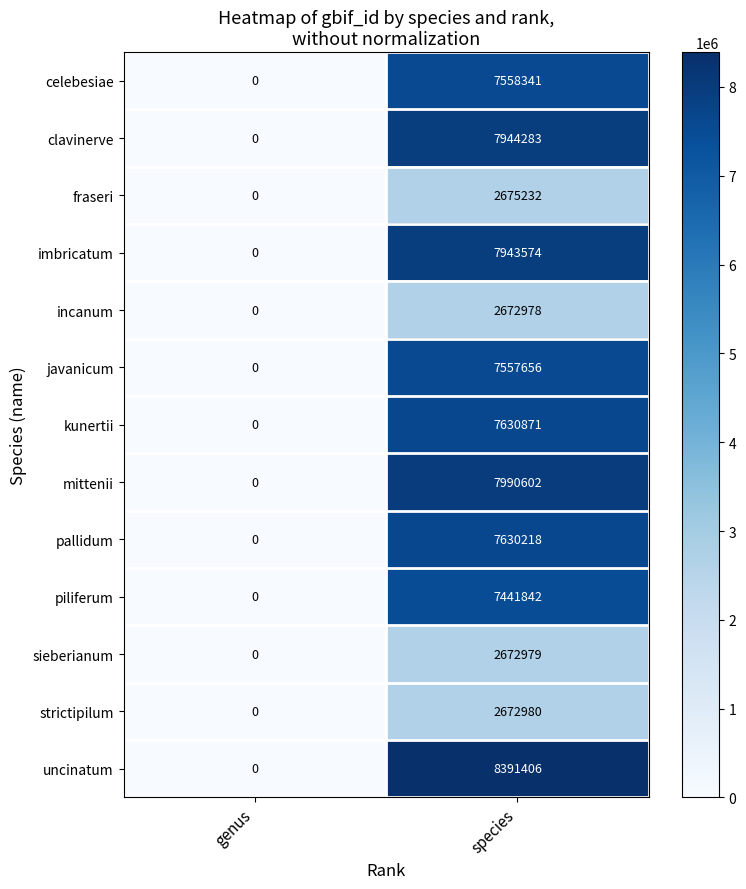

The uncinatum series shows -4516350 at genus. True or false?

False